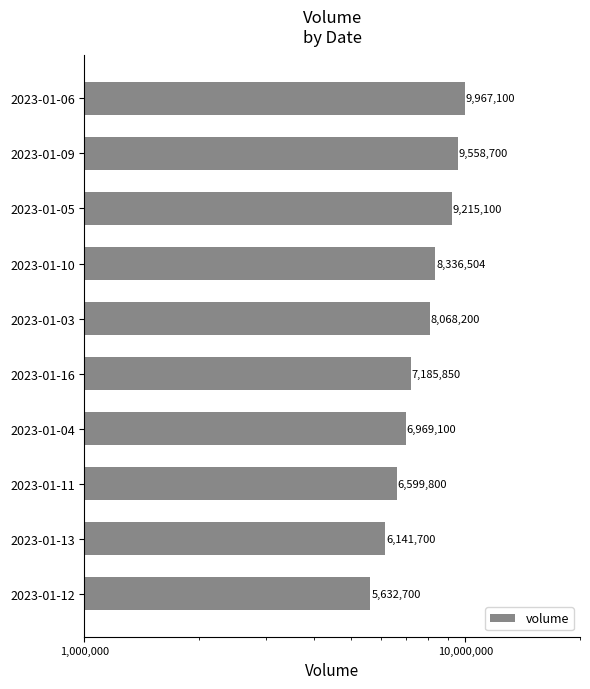

What is the difference between the maximum and minimum values?

4334400